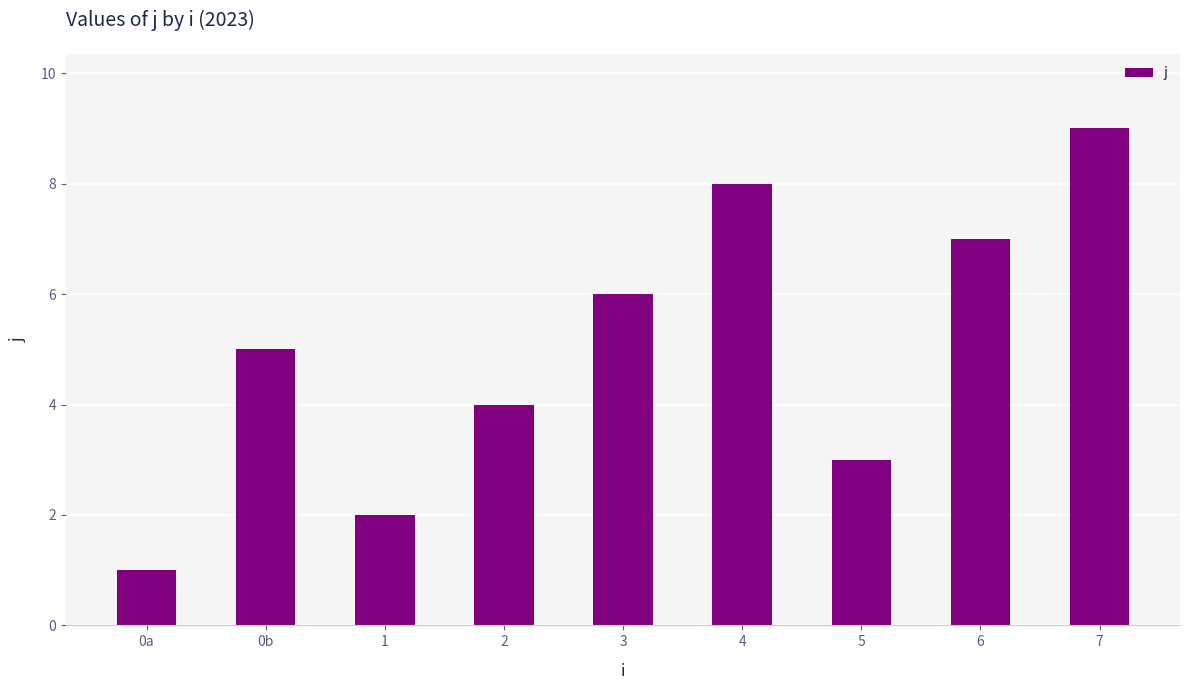

Is it true that the value at 4 is 11?

False